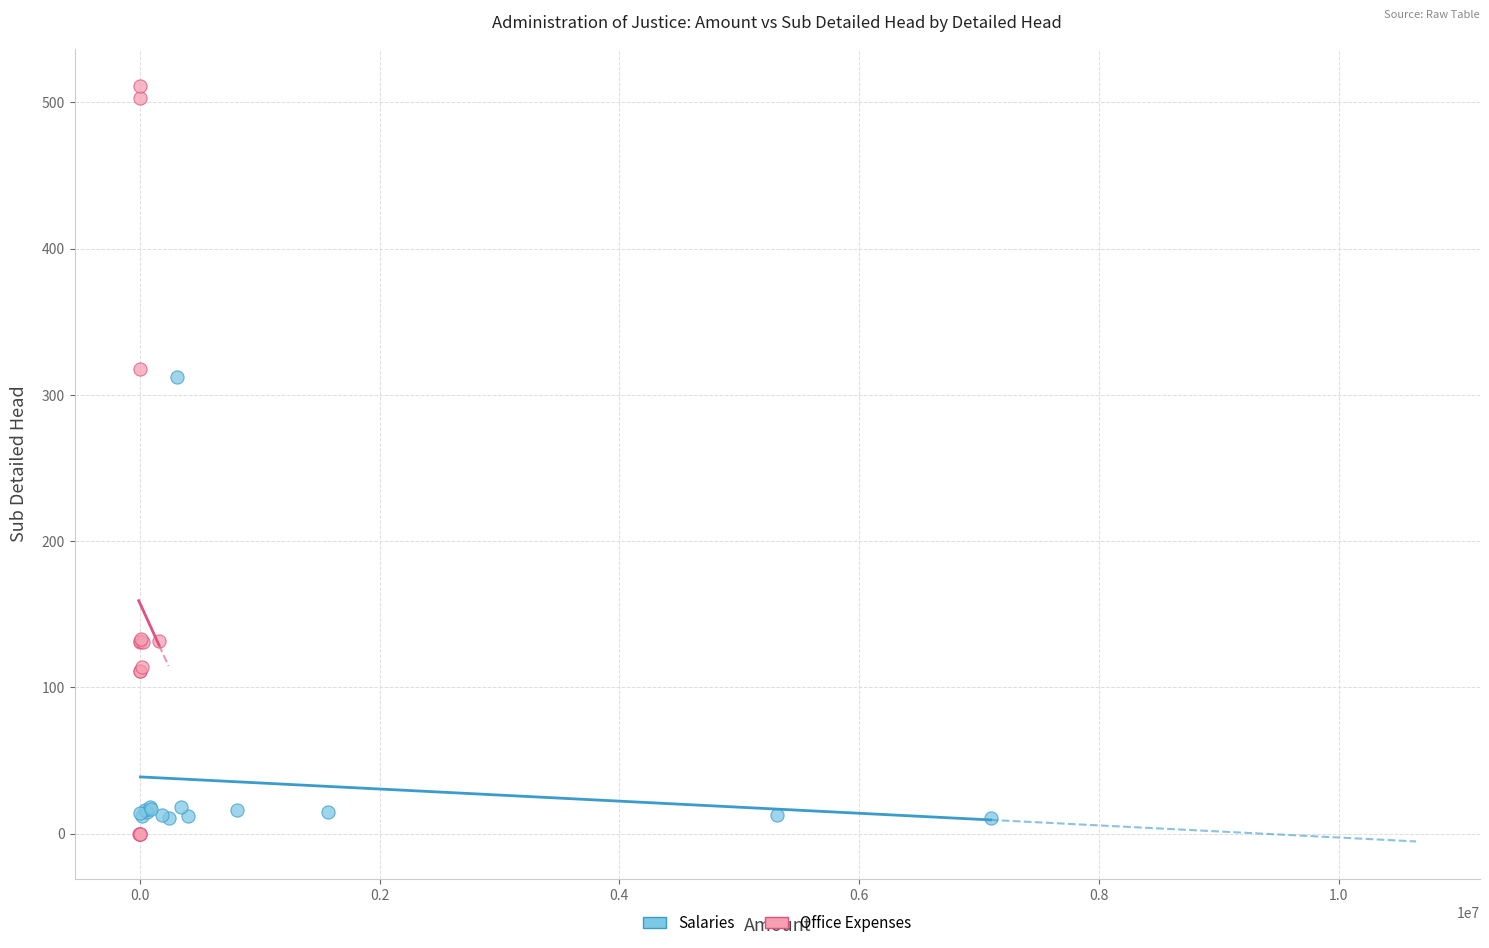

Which series reaches the minimum Y coordinate?

Office Expenses